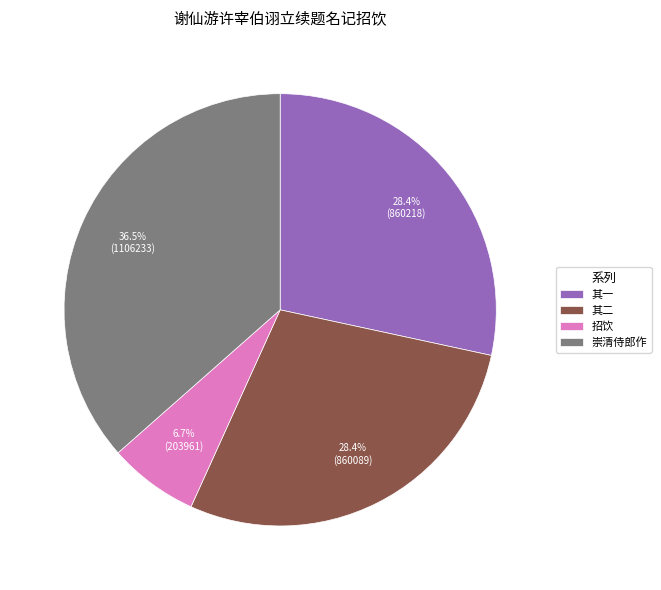

Which has a higher value, 其一 or 崇清侍郎作?

崇清侍郎作